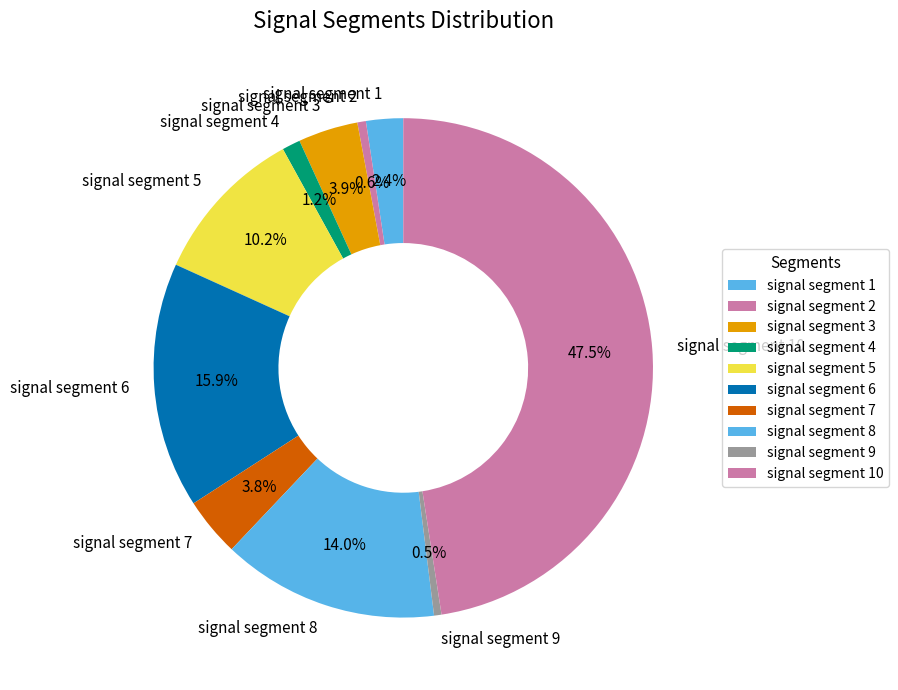

Combined, what portion of the pie is signal segment 6 and signal segment 3?

19.8%